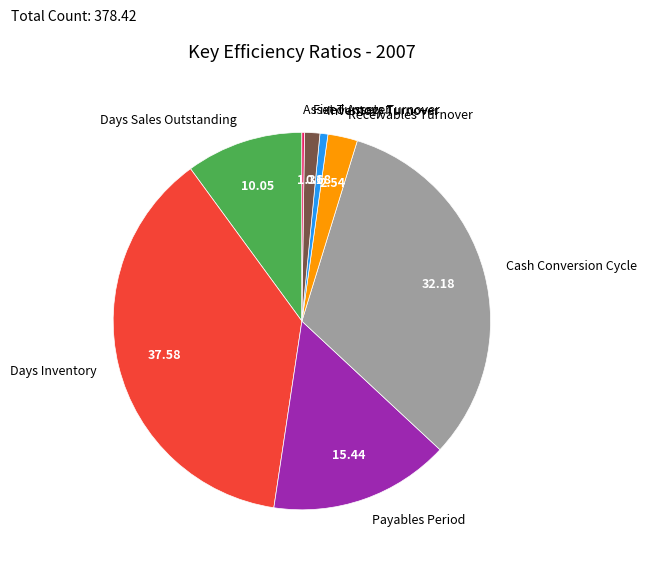

What is the largest slice in the pie chart?

Days Inventory